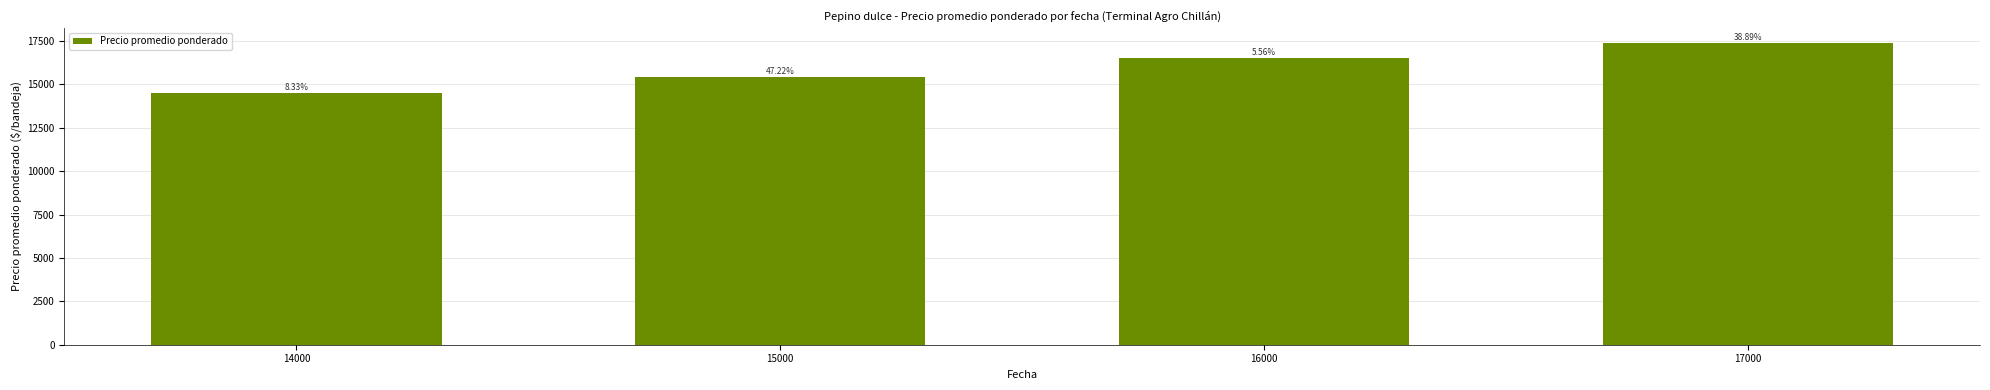

Are the bars horizontal?

No